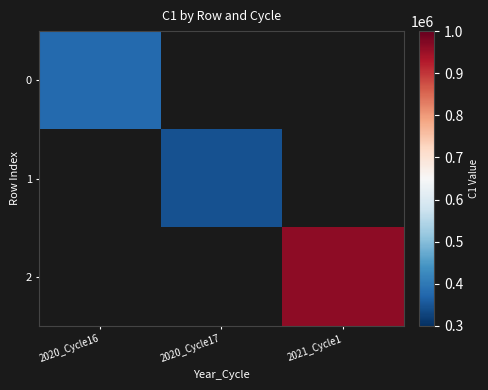

How many values in 1 are above zero?

1